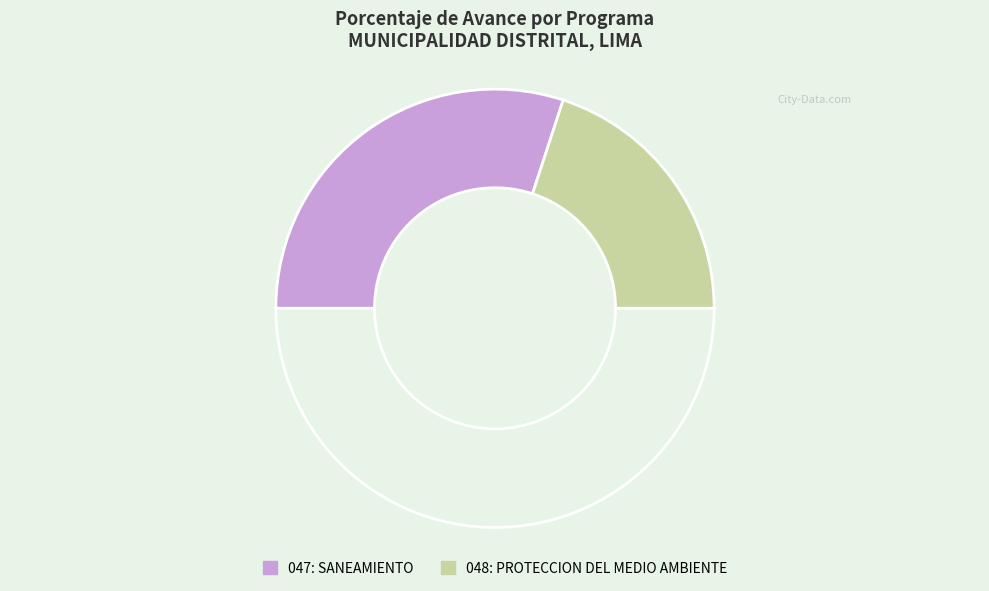

Count the number of slices in the pie.

3